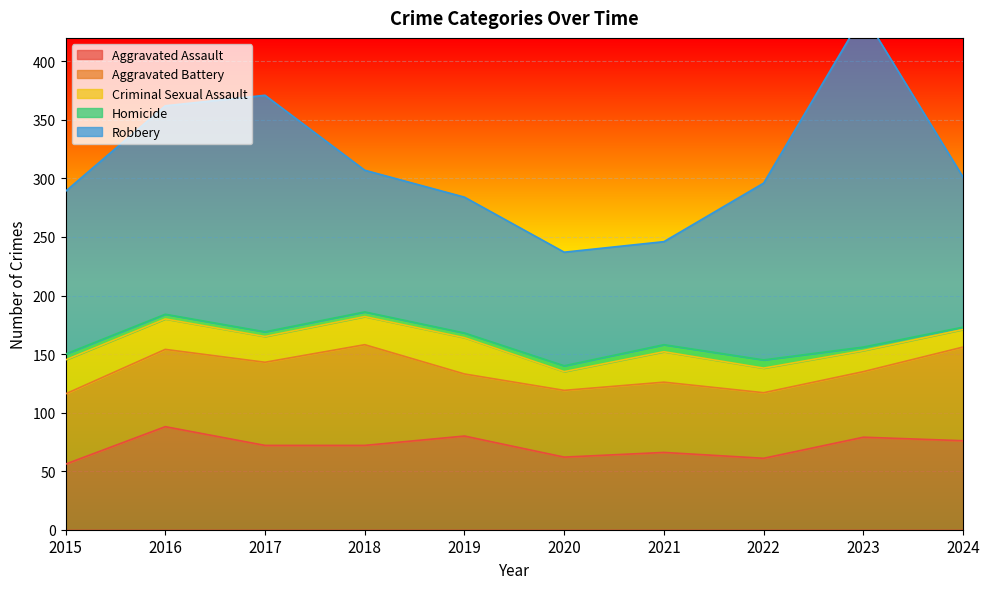

The value of Criminal Sexual Assault at 2022 is 8. True or false?

False